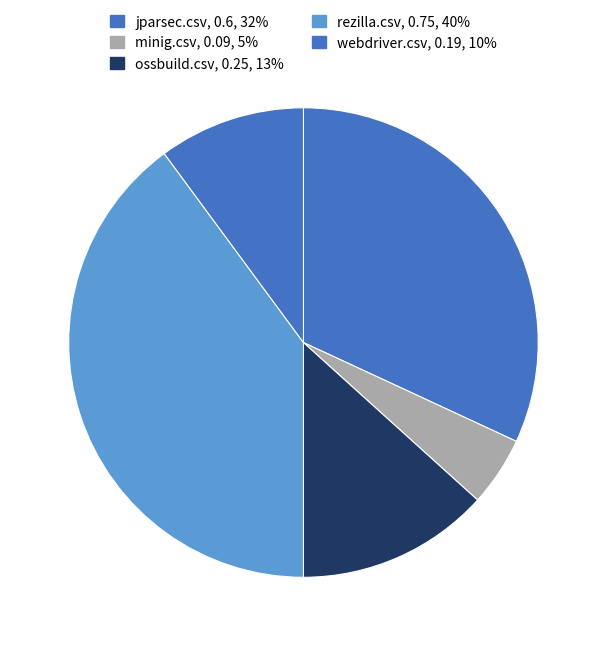

To the nearest percent, what is the combined percentage of webdriver.csv and rezilla.csv?

50%